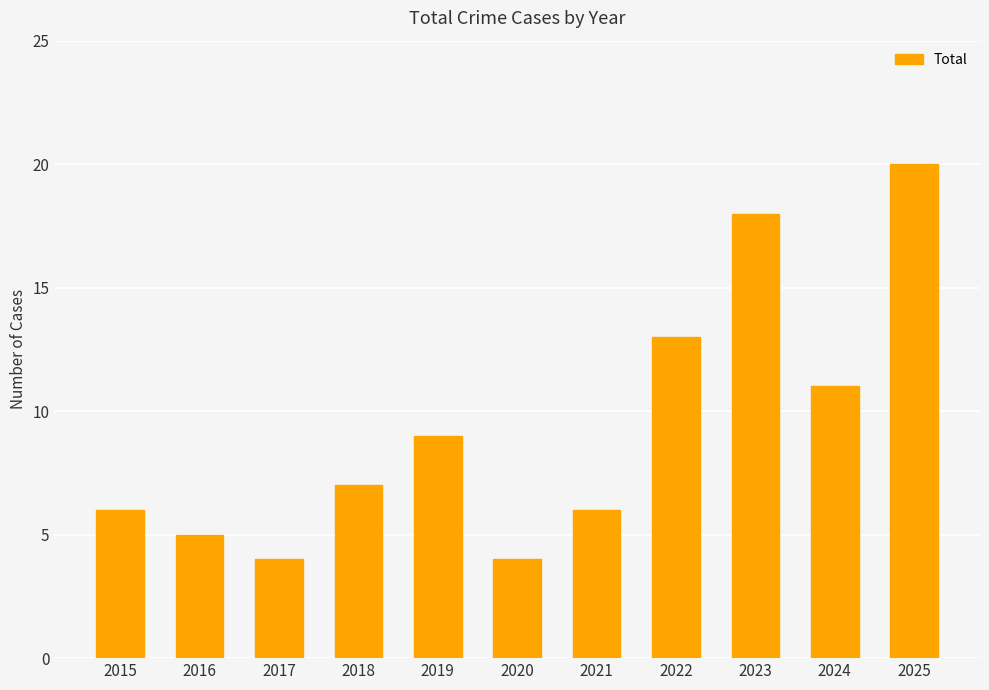

What is the approximate value at 2020?

4